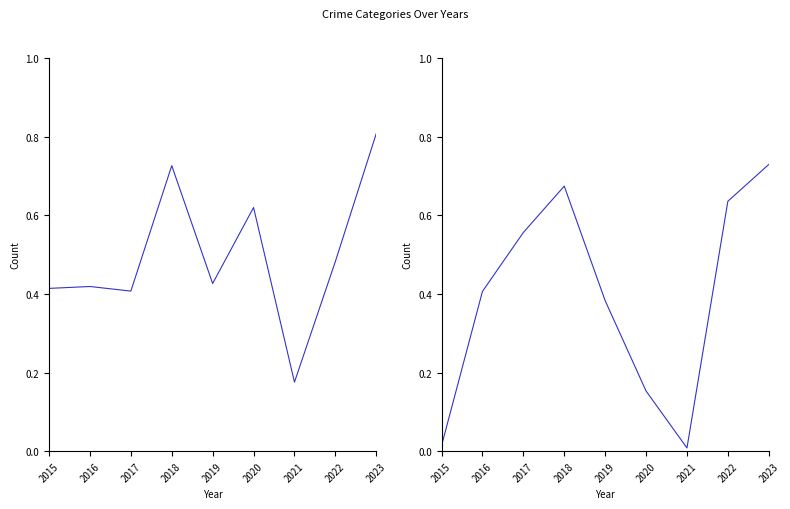

Which series has the largest total across all categories?

Assault/Battery/Burglary